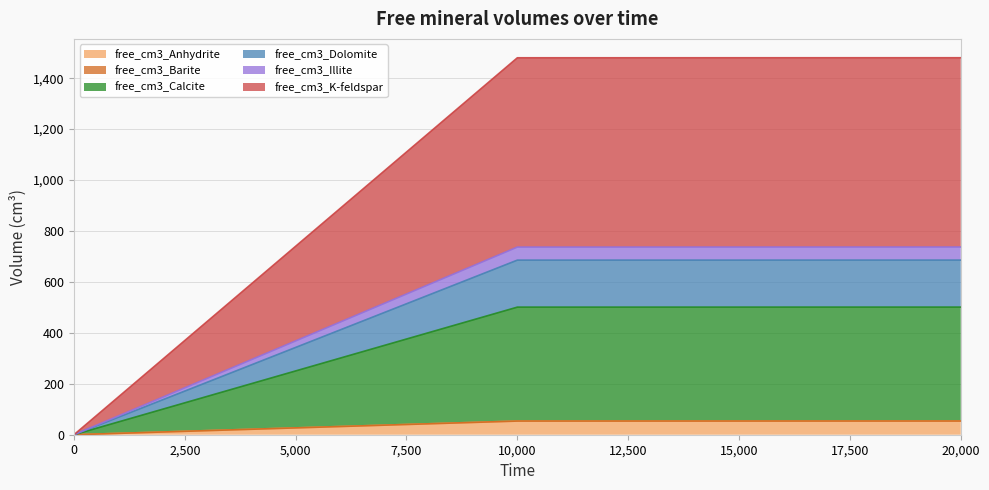

Count the number of categories in the chart.

3